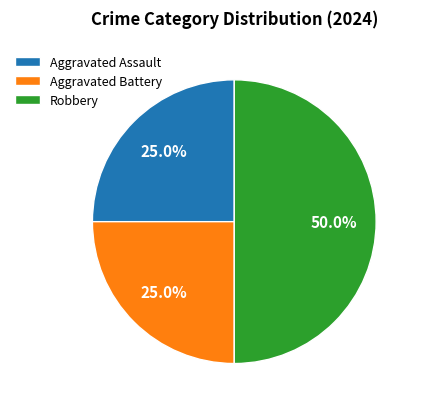

Which category has the biggest portion of the pie?

Robbery